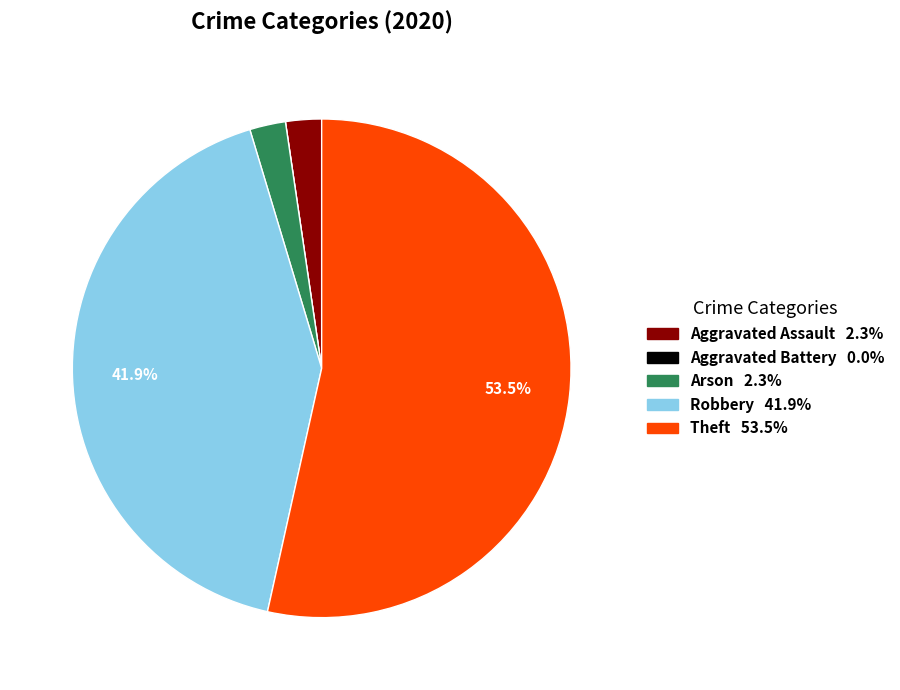

Which slice represents more than half of the pie?

Theft